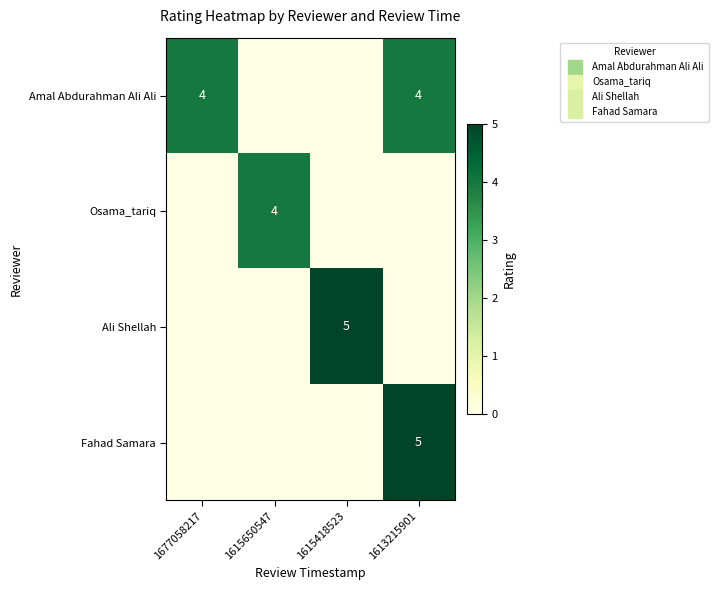

What is the difference between the maximum and second lowest values in the Fahad Samara series?

5